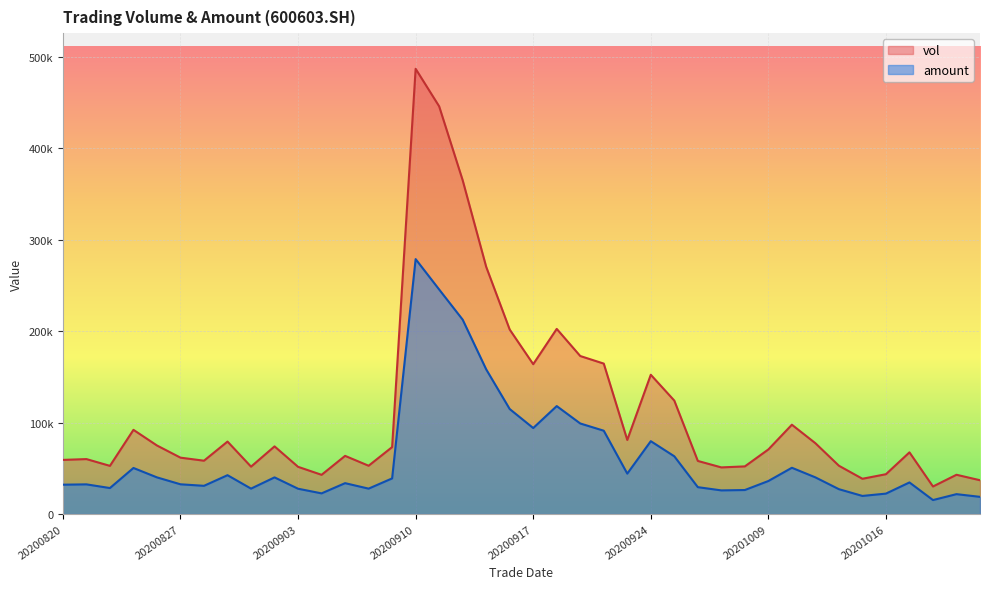

Reading left to right, list all the values displayed in this chart.

vol: 20200820=59197.6	20200821=60087.4	20200824=52682.8	20200825=92050.6	20200826=74947.6	20200827=61653.2	20200828=58324.3	20200831=79234.4	20200901=51809.1	20200902=73969.4	20200903=51637.1	20200904=42893.7	20200907=63609.5	20200908=52820.7	20200909=73198.1	20200910=486641.0	20200911=445626.2	20200914=364839.7	20200915=270231.3	20200916=201678.6	20200917=163810.4	20200918=202373.3	20200921=172736.0	20200922=164447.0	20200923=81007.9	20200924=152240.6	20200925=124008.7	20200928=58065.4	20200929=50998.3	20200930=52103.8	20201009=70633.6	20201012=97643.1	20201013=77435.0	20201014=52822.0	20201015=38584.2	20201016=43568.0	20201019=67451.5	20201020=30137.7	20201021=42953.7	20201022=36979.7
amount: 20200820=32105.9	20200821=32470.7	20200824=28431.2	20200825=50379.7	20200826=40090.7	20200827=32540.2	20200828=30877.1	20200831=42490.1	20200901=27815.7	20200902=40091.0	20200903=27692.8	20200904=22621.1	20200907=33778.7	20200908=27793.0	20200909=38970.3	20200910=278650.4	20200911=245449.8	20200914=212473.8	20200915=158175.1	20200916=114788.6	20200917=94021.9	20200918=118021.0	20200921=99011.8	20200922=91097.5	20200923=44201.3	20200924=79665.2	20200925=63141.7	20200928=29405.2	20200929=25872.8	20200930=26275.9	20201009=36127.5	20201012=50608.2	20201013=40103.4	20201014=27196.0	20201015=19817.1	20201016=22360.5	20201019=34568.0	20201020=15309.2	20201021=21770.9	20201022=18815.4